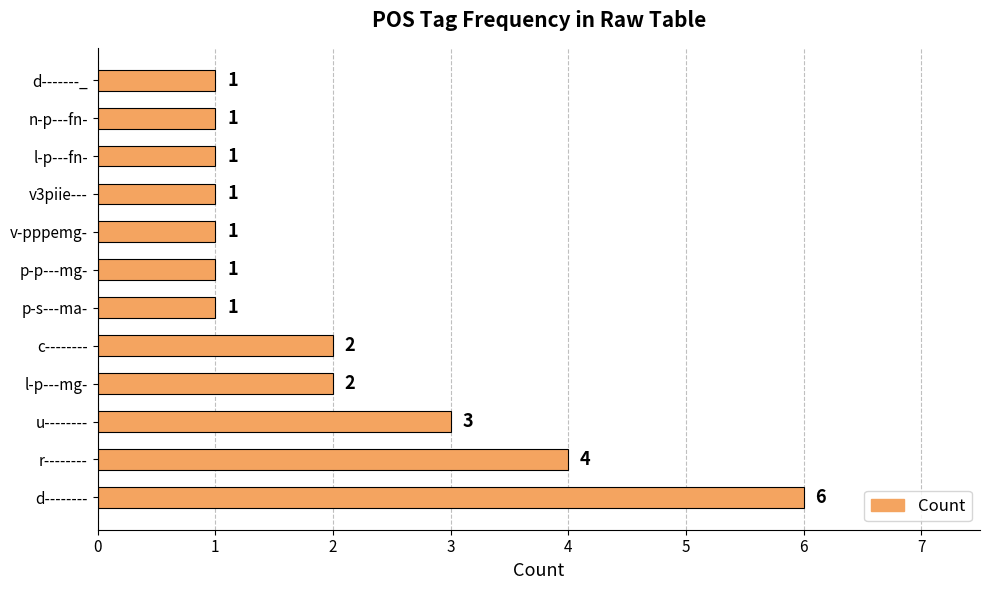

Reading bottom to top, list all the values displayed in this chart.

d--------=6	r--------=4	u--------=3	l-p---mg-=2	c--------=2	p-s---ma-=1	p-p---mg-=1	v-pppemg-=1	v3piie---=1	l-p---fn-=1	n-p---fn-=1	d-------_=1